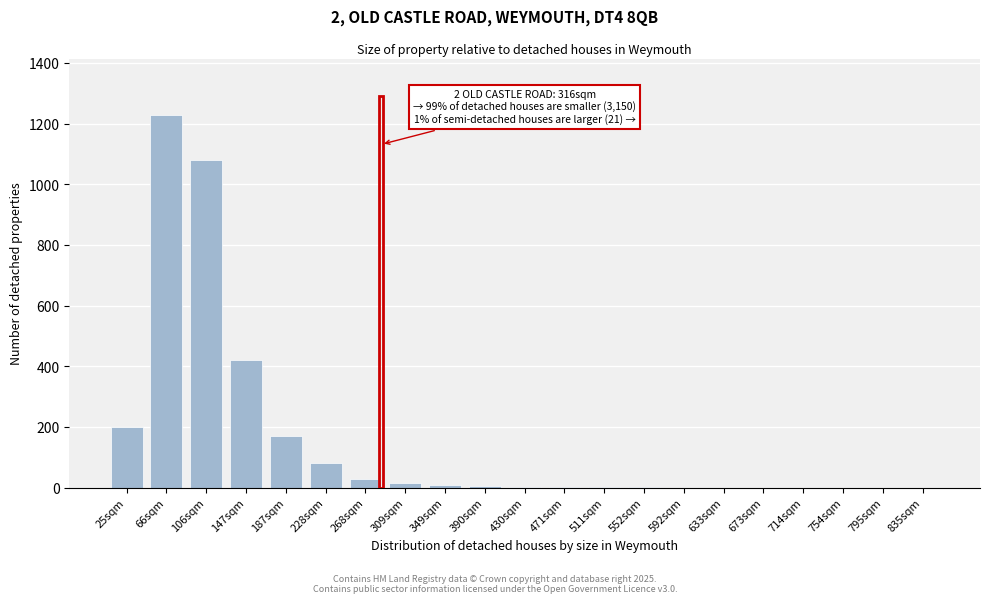

What is the sum of all values?

3245